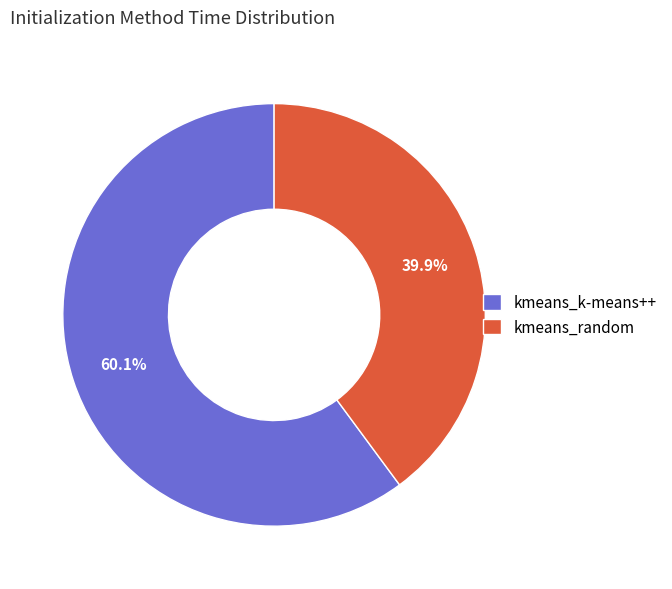

Which slice is the smallest?

kmeans_random